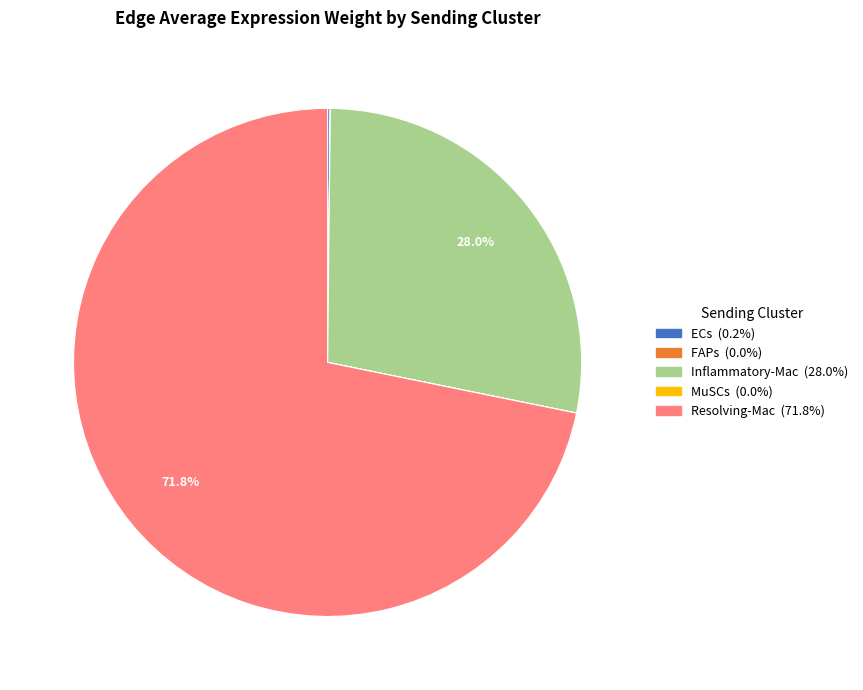

Which slice is the largest?

Resolving-Mac